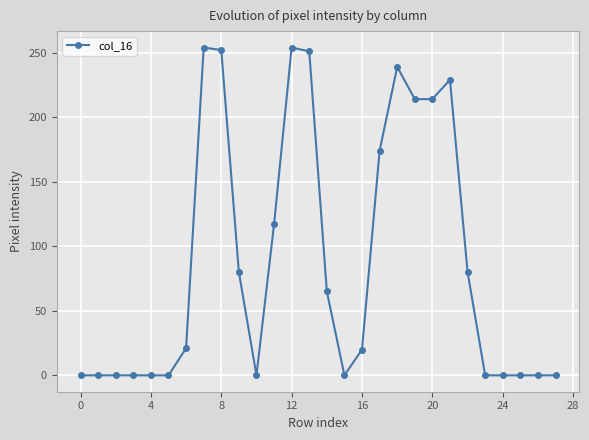

True or false: the data has more than 1 interior local peaks.

True